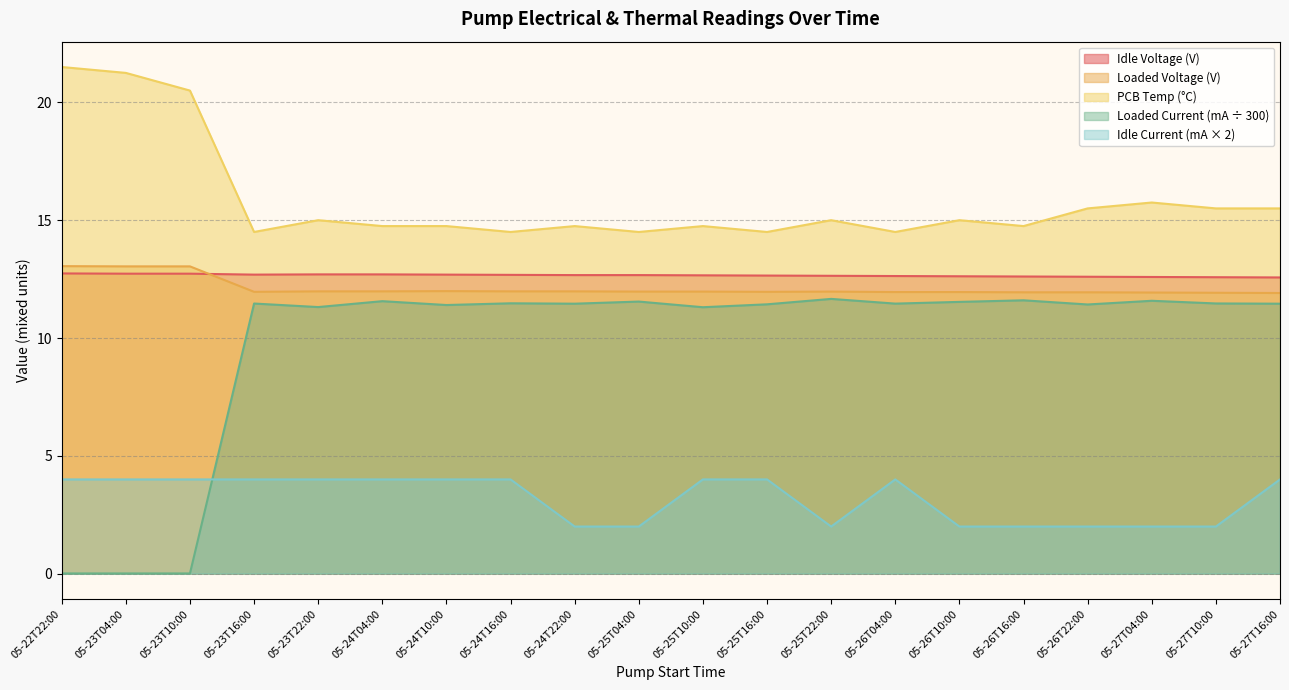

What is the highest value of the Loaded Voltage (V) series?

13.1